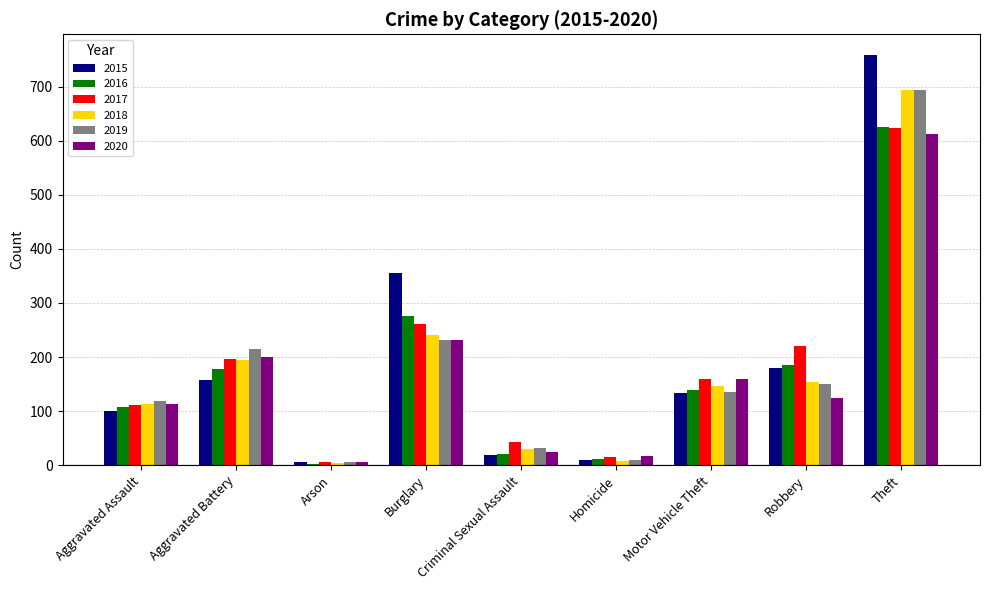

The value of 2019 at Aggravated Assault is 118. True or false?

True